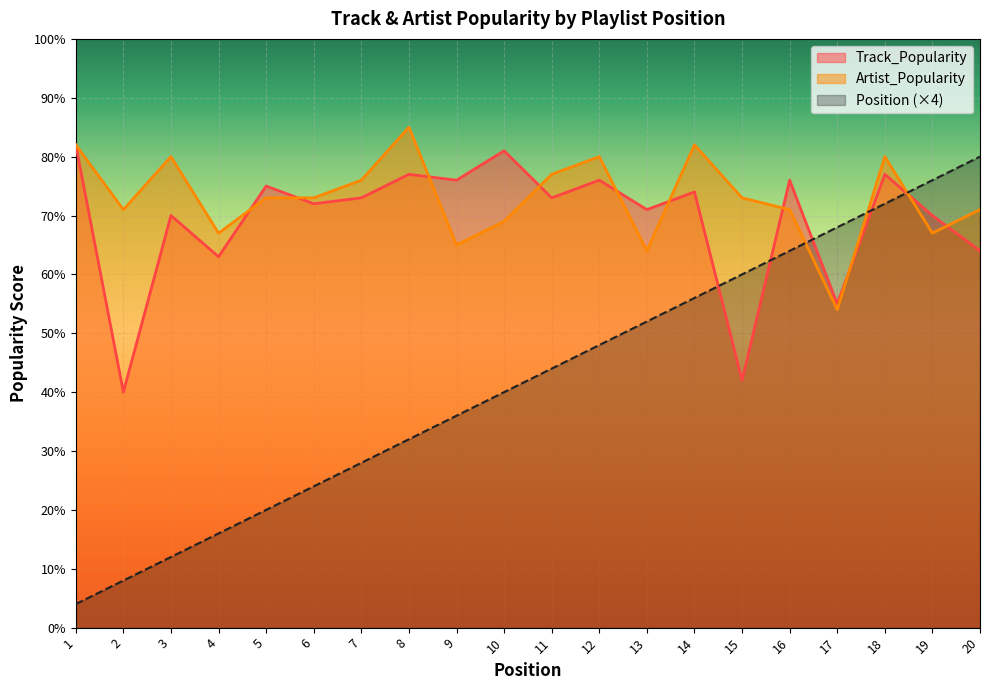

True or false: Track_Popularity has more than 2 points higher than both neighbors.

True